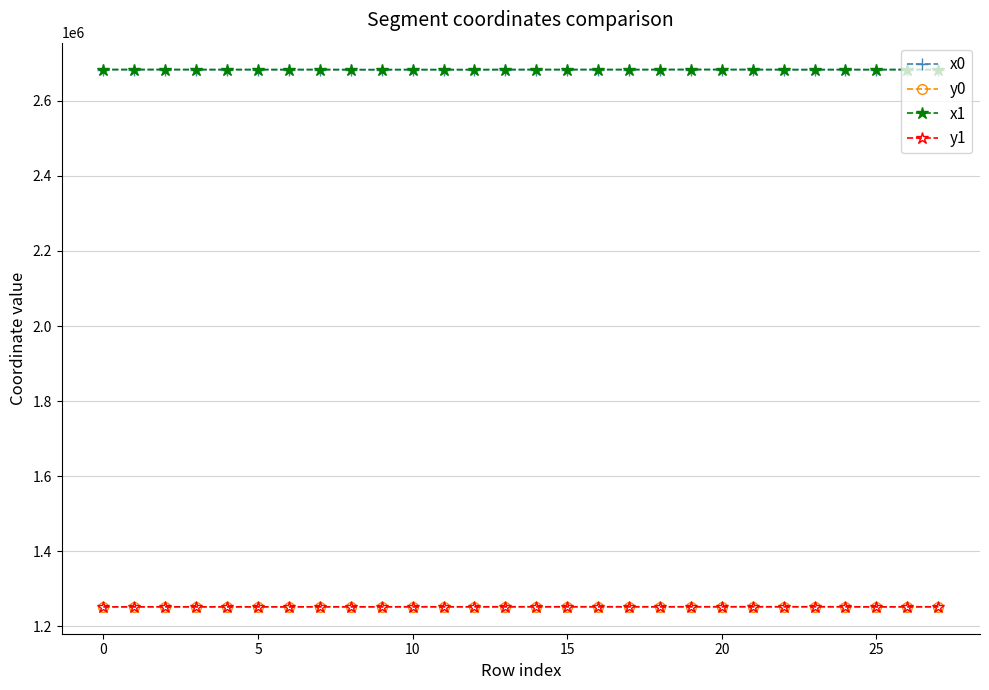

After their last crossing, which series has the higher values: x0 or x1?

x0